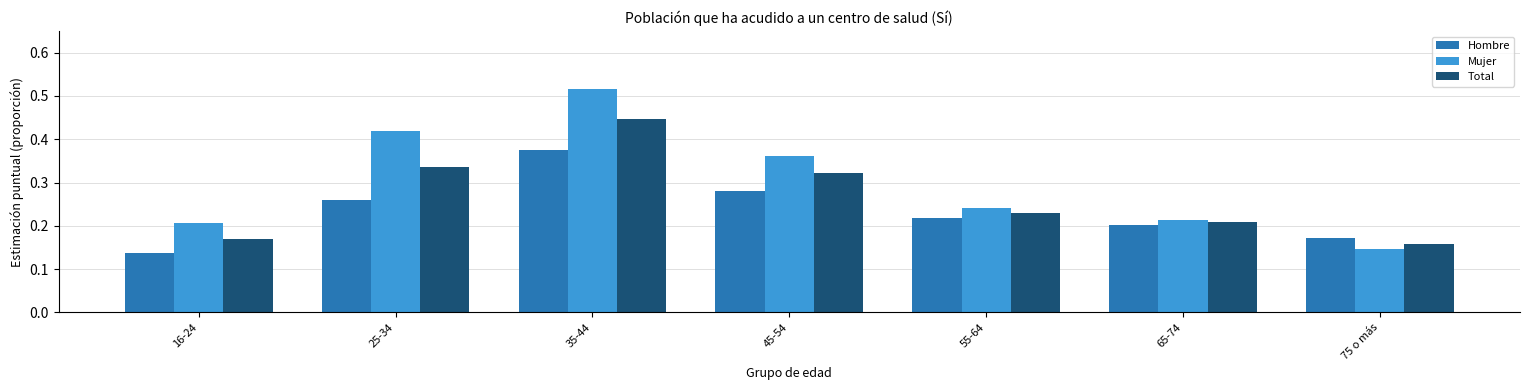

Count the Mujer values in the range 0 to 1.

7